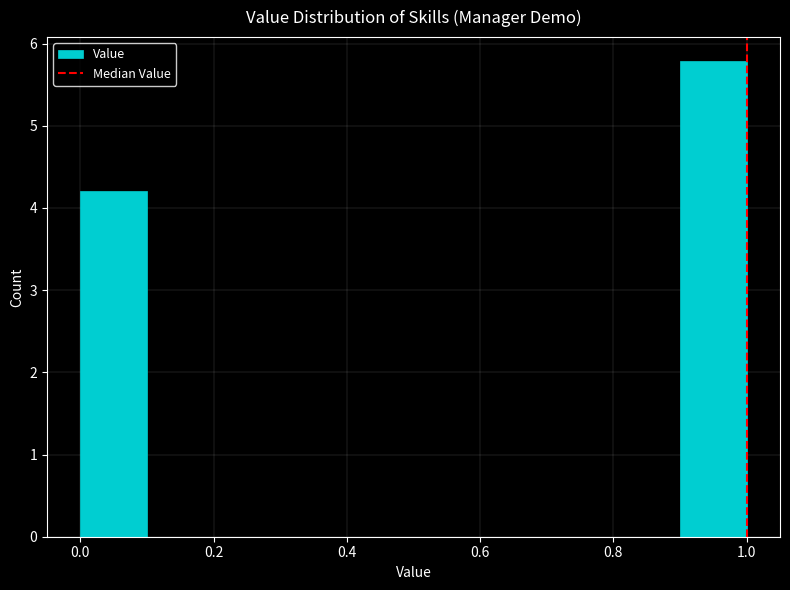

How tall is the bar that spans 0.9 to 1.0 on the x-axis? The values are not printed on the chart, so give them approximately, as read against the axis.

5.8